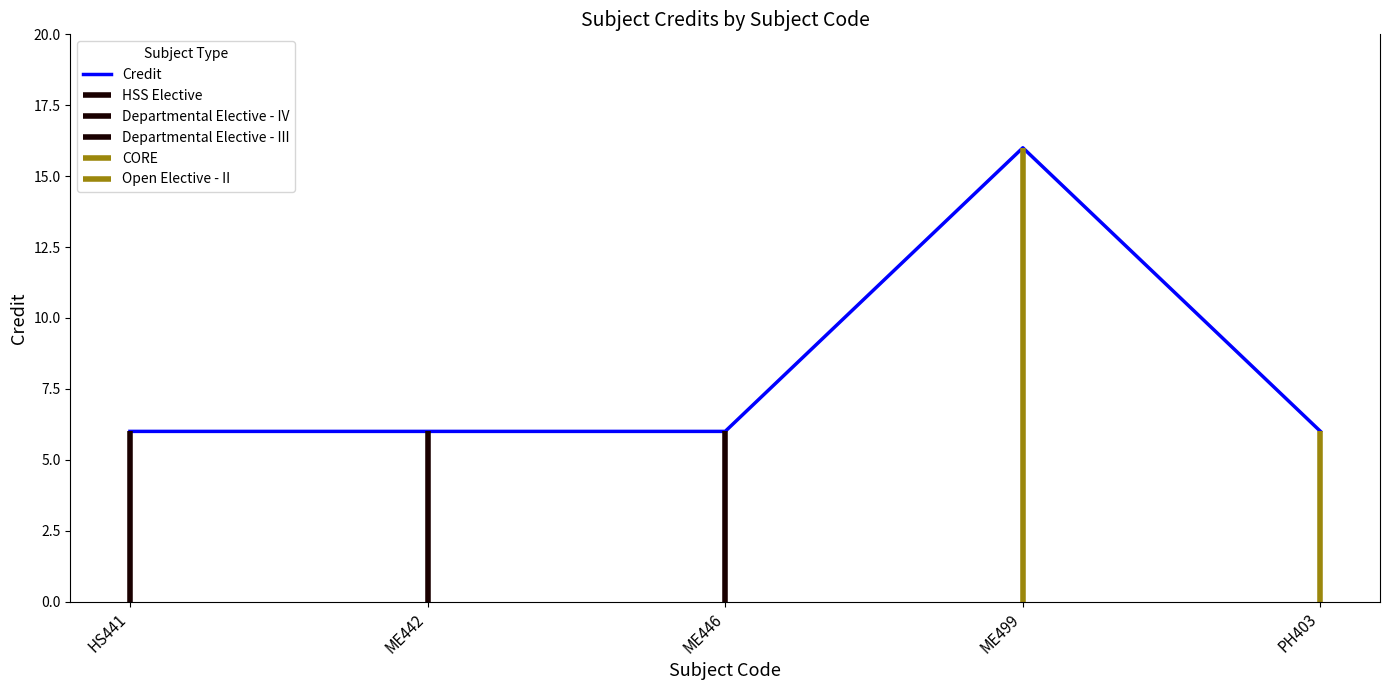

How many values are between 6 and 7?

4